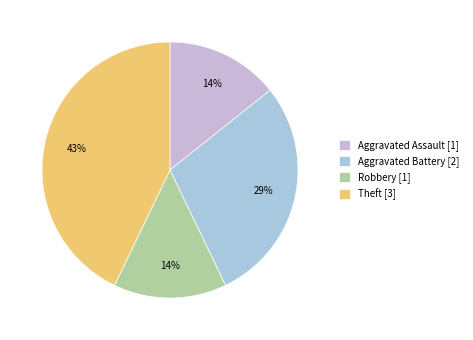

What percentage is the Robbery slice, to the nearest percent?

14%